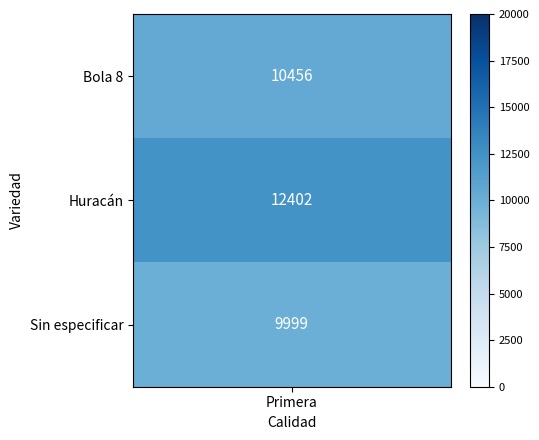

Between 1 and 2, which is larger?

1